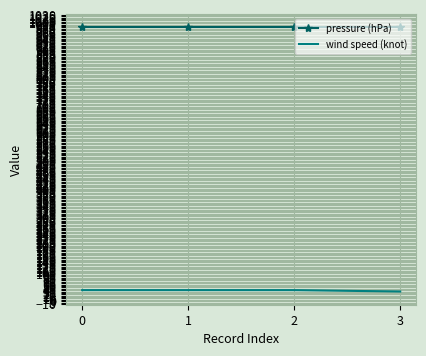

Is it true that pressure (hPa) equals 1541 at 0?

False